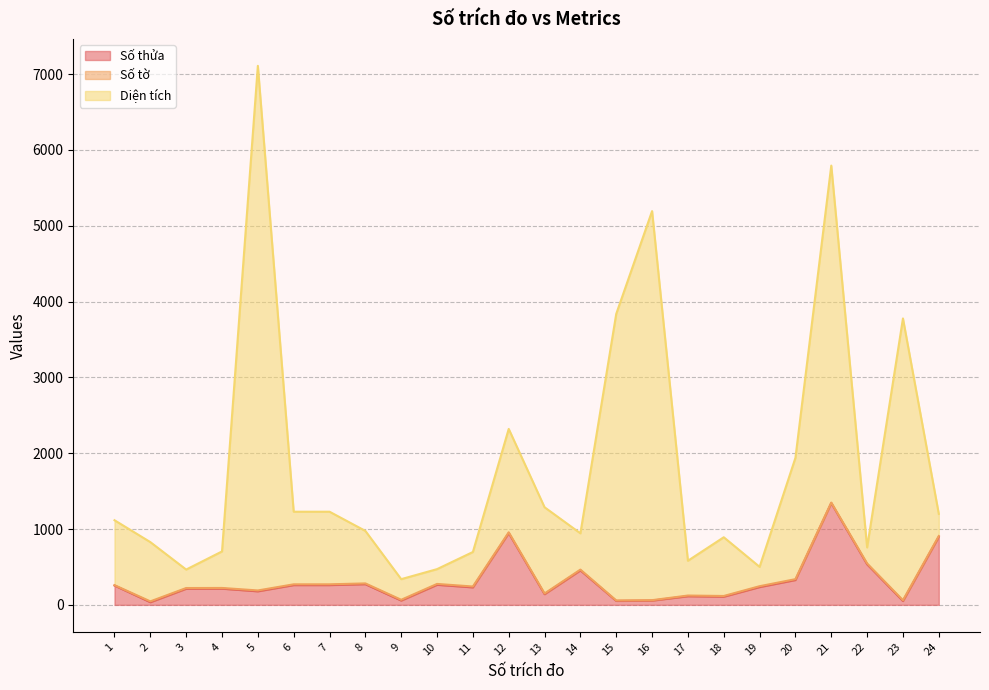

Where is the first local maximum for Diện tích?

5